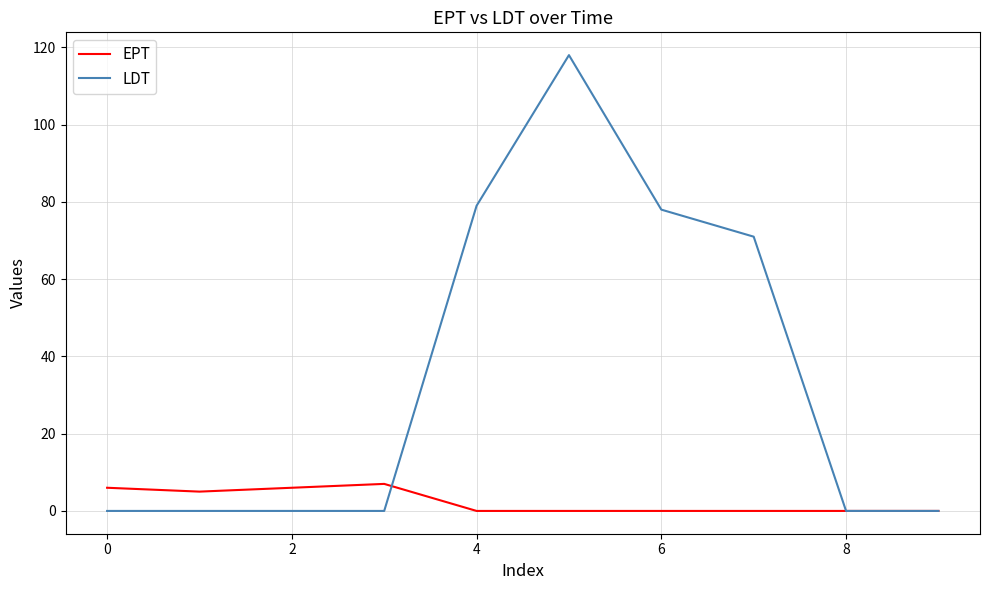

What is the maximum value shown in the chart?

118